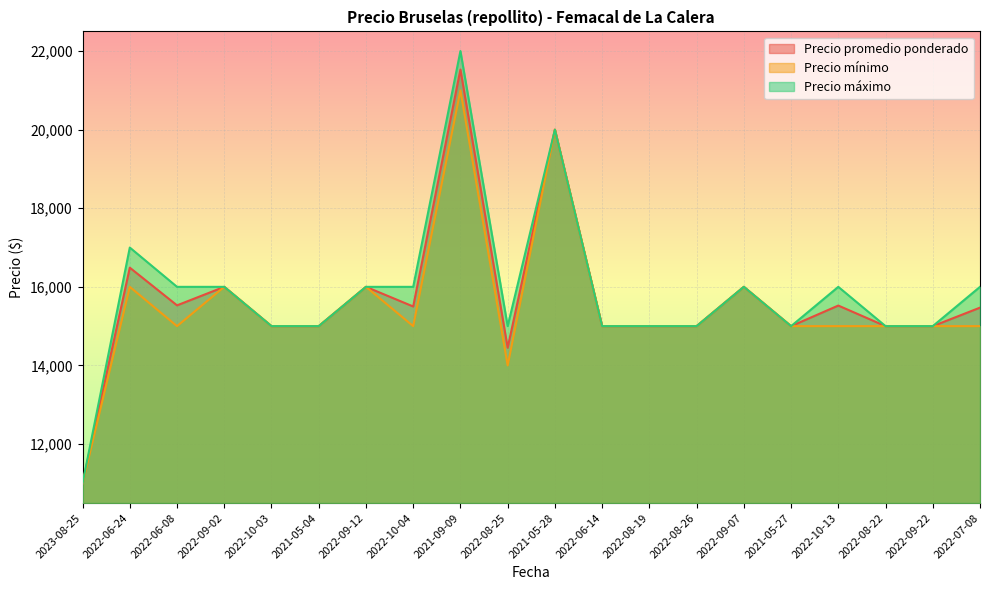

True or false: Precio mínimo and Precio promedio ponderado intersect in this chart.

False